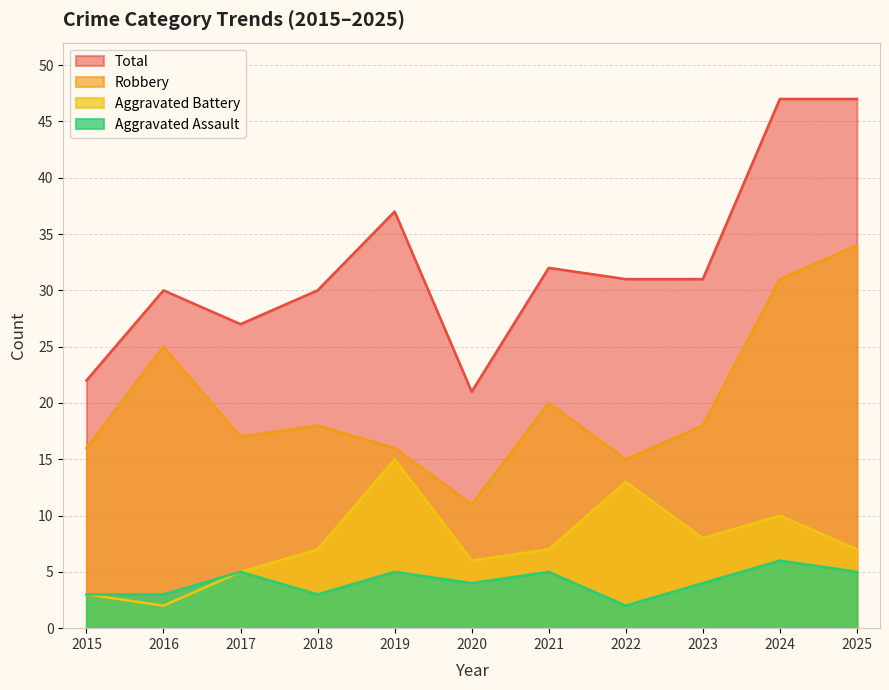

Which series has the largest total across all categories?

Total